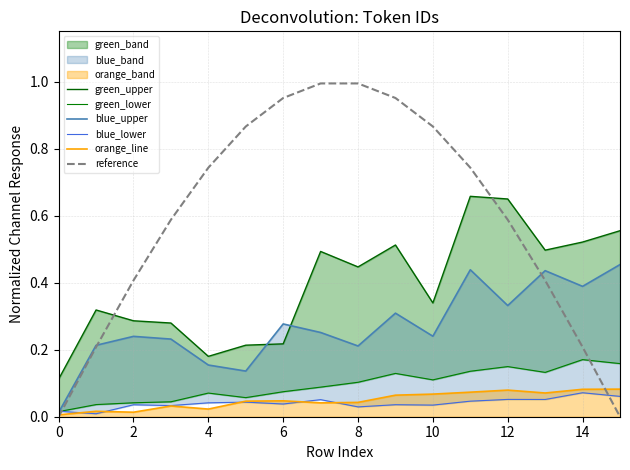

What is the label of the 5th point from the right?

11